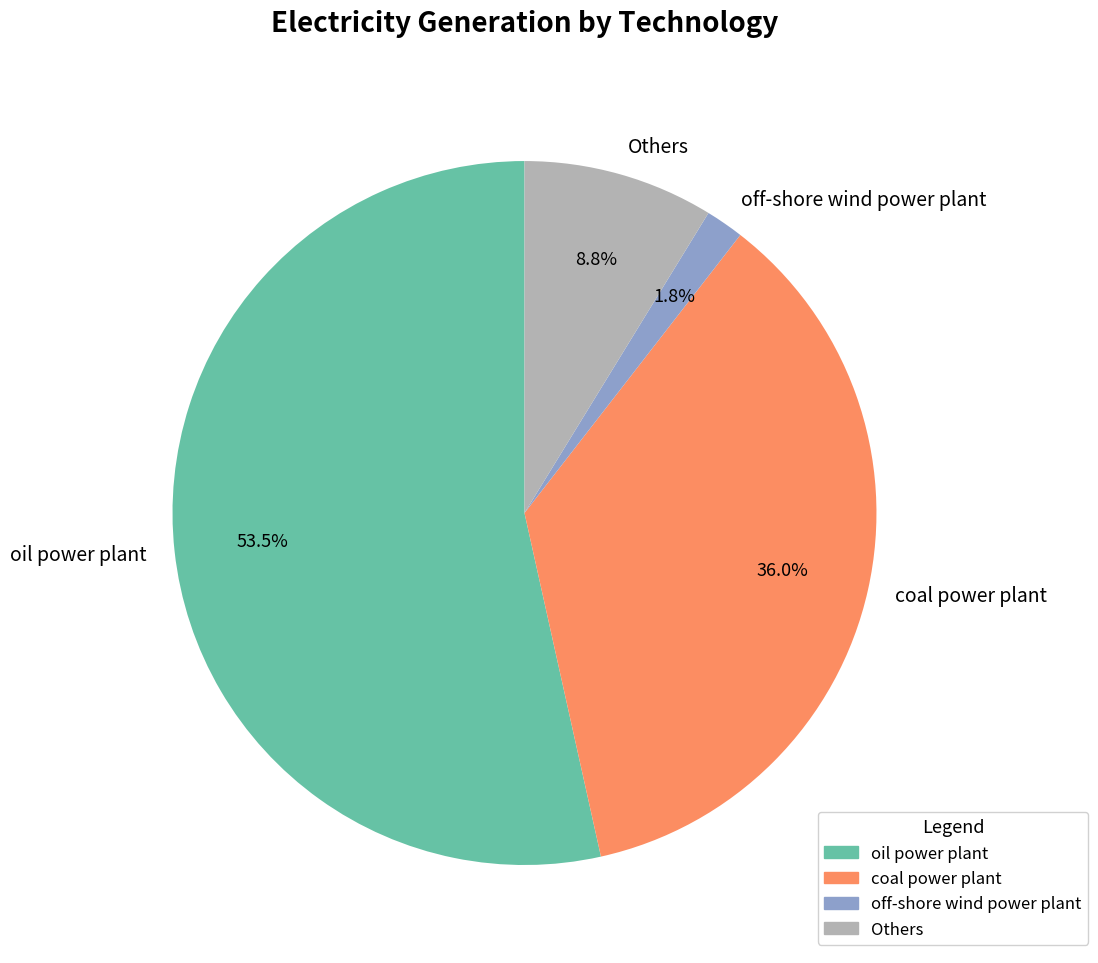

Do off-shore wind power plant and oil power plant together represent more than half of the pie?

Yes